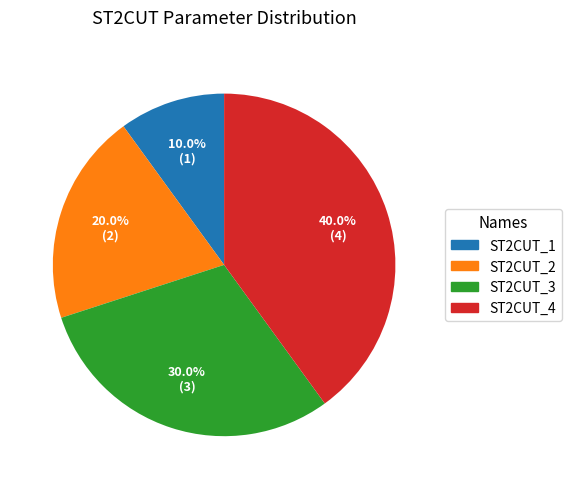

To the nearest percent, what percentage of the pie is ST2CUT_3?

30%